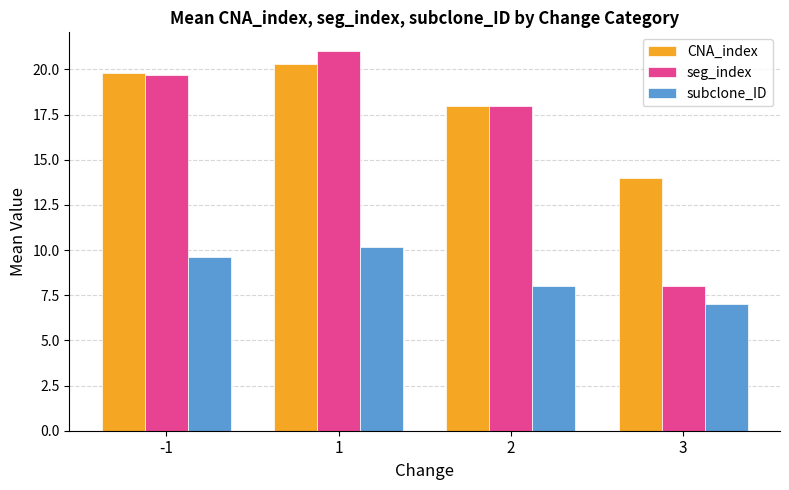

What is the smallest value displayed?

7.0